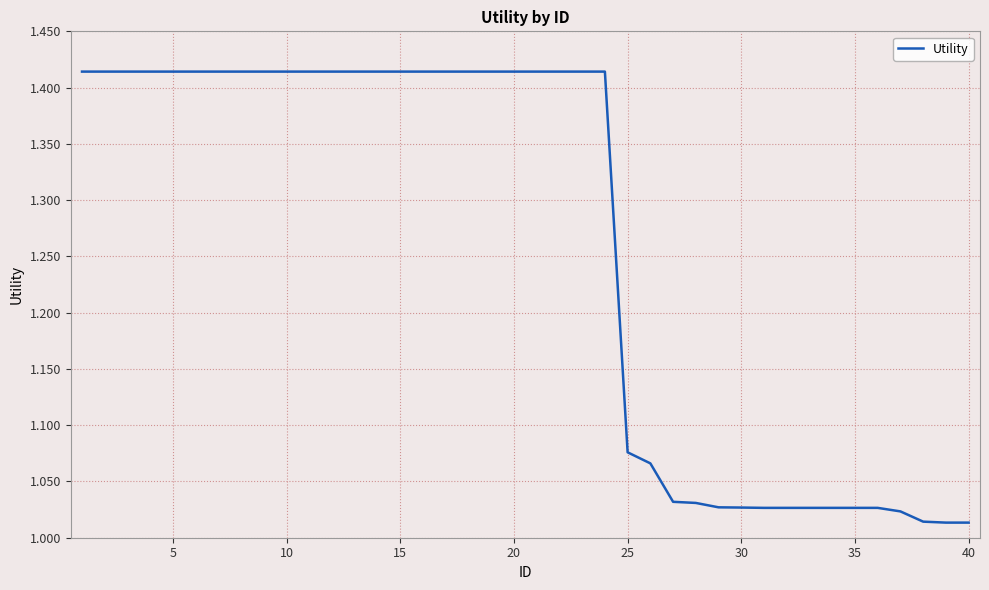

What is the difference between the second highest and minimum values?

0.4